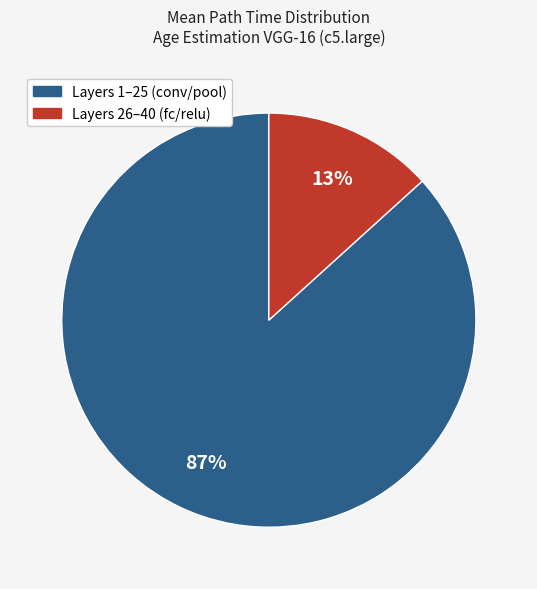

Is there any slice that represents more than half of the pie?

Yes